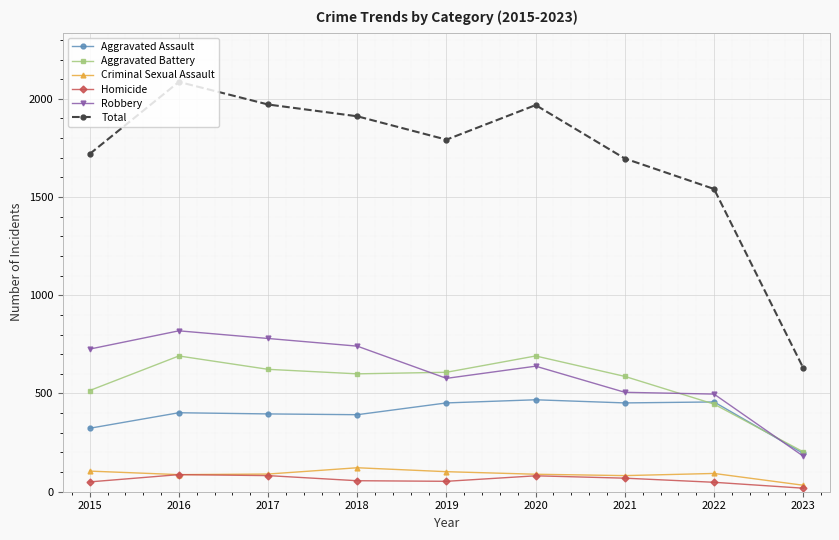

Where is the first local maximum for Aggravated Battery?

2016